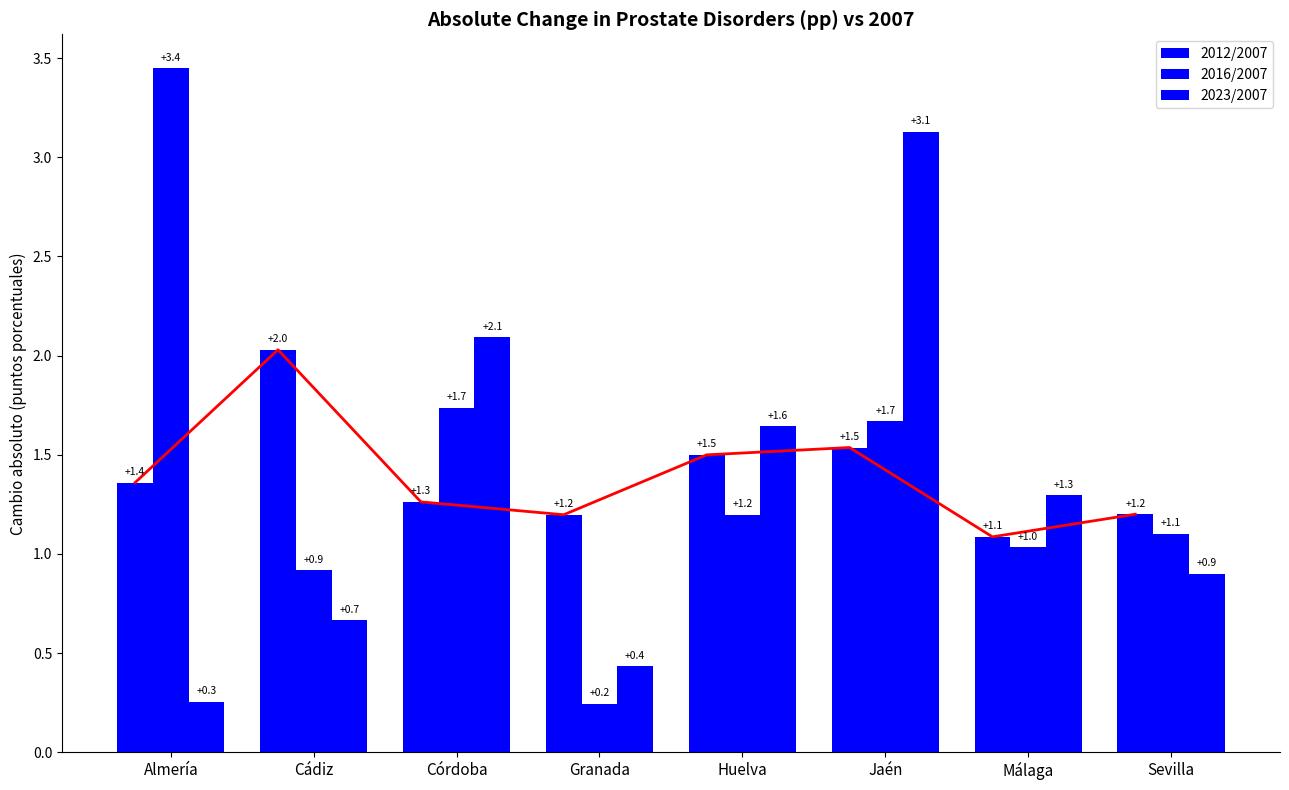

At which label does 2012/2007 reach its minimum?

Málaga